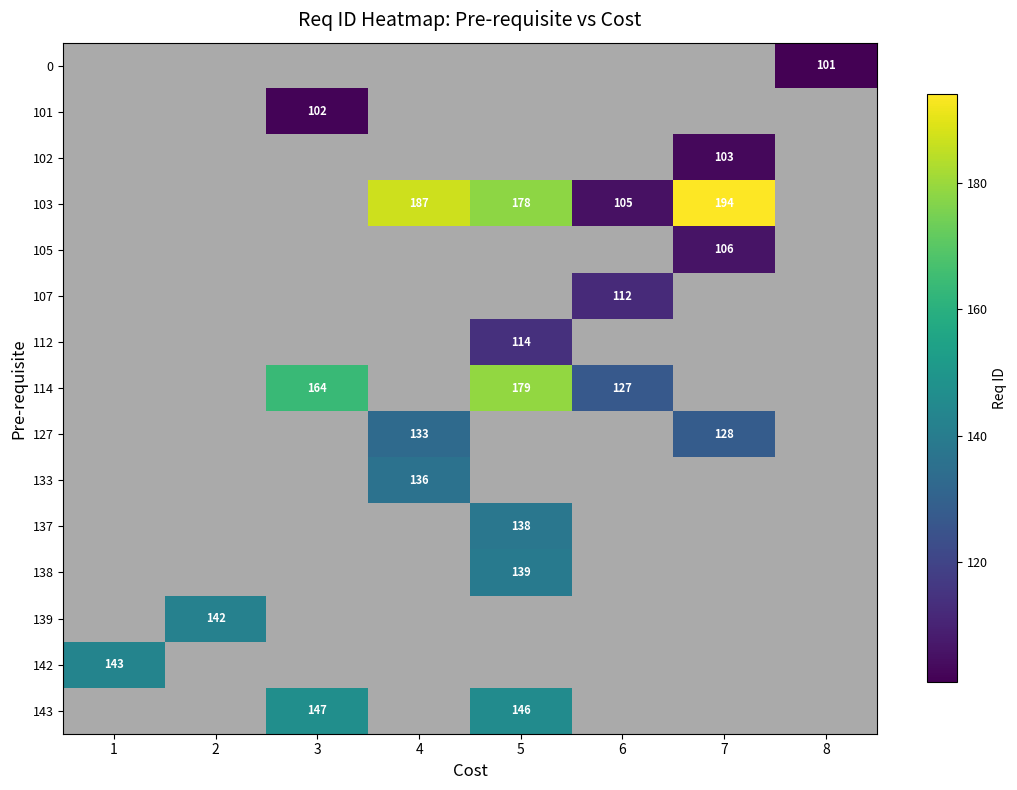

Between 5 and 6, which series saw the biggest shift?

row_3